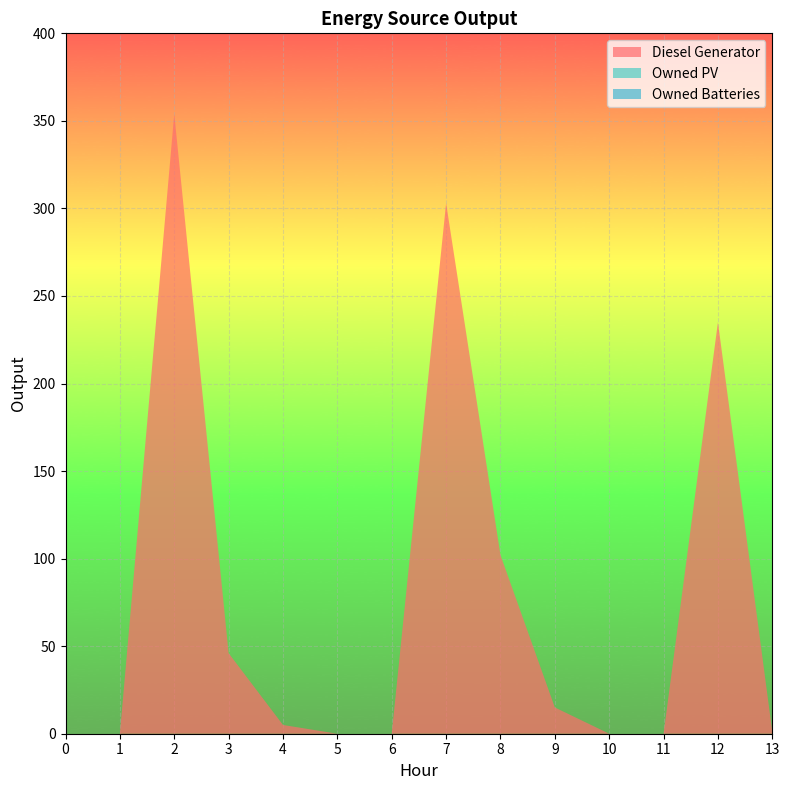

Reading left to right, transcribe all the data shown in this chart.

Diesel Generator: 0=0	1=0	2=354	3=46	4=5	5=0	6=0	7=303	8=102	9=15	10=0	11=0	12=235	13=1
Owned PV: 0=0	1=0	2=0	3=0	4=0	5=0	6=0	7=0	8=0	9=0	10=0	11=0	12=0	13=0
Owned Batteries: 0=0	1=0	2=0	3=0	4=0	5=0	6=0	7=0	8=0	9=0	10=0	11=0	12=0	13=0